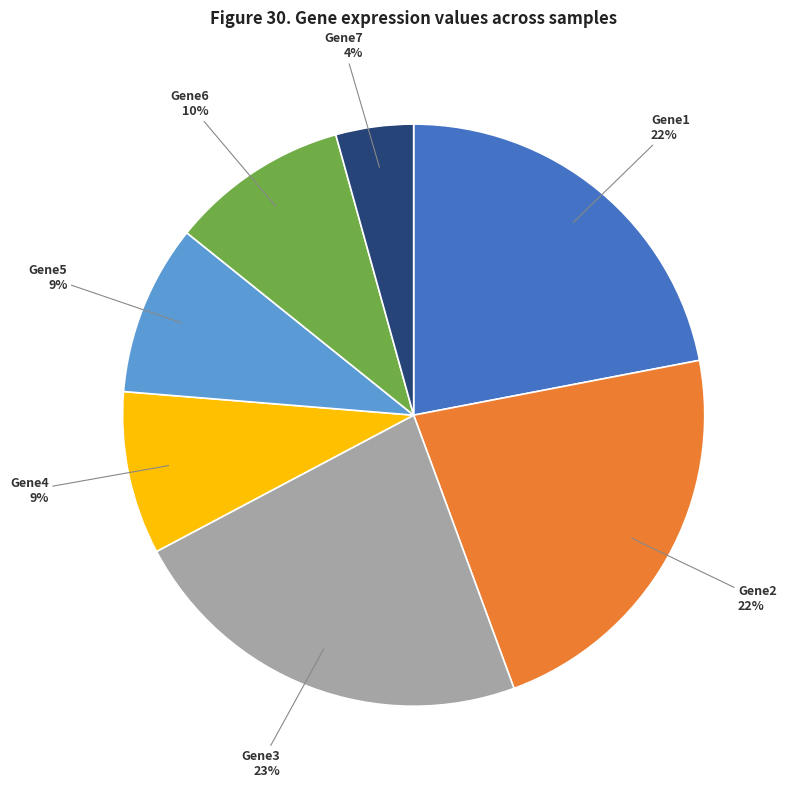

Do Gene5 and Gene6 together represent more than half of the pie?

No